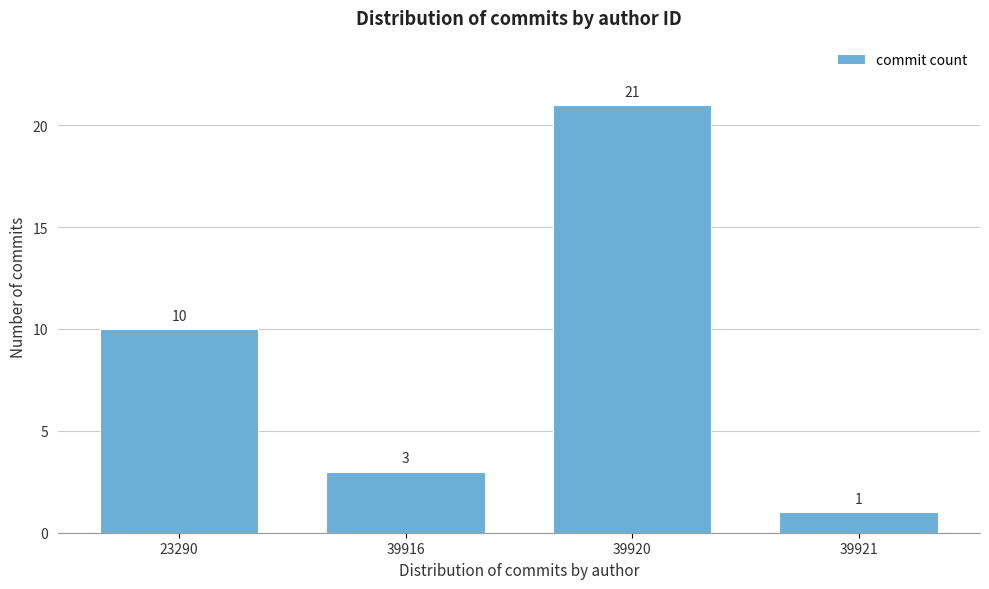

Reading left to right, extract all data points from this chart.

23290=10	39916=3	39920=21	39921=1